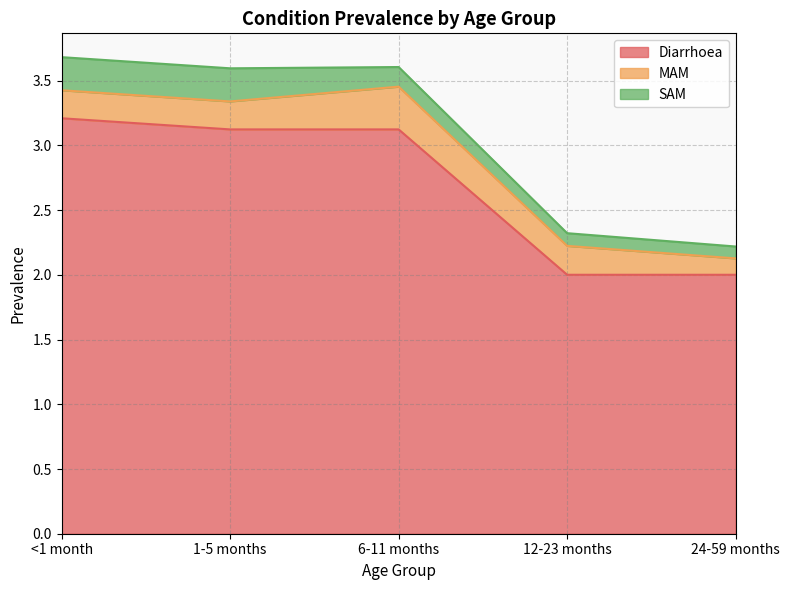

What is the total value across all series at 1-5 months?

3.6